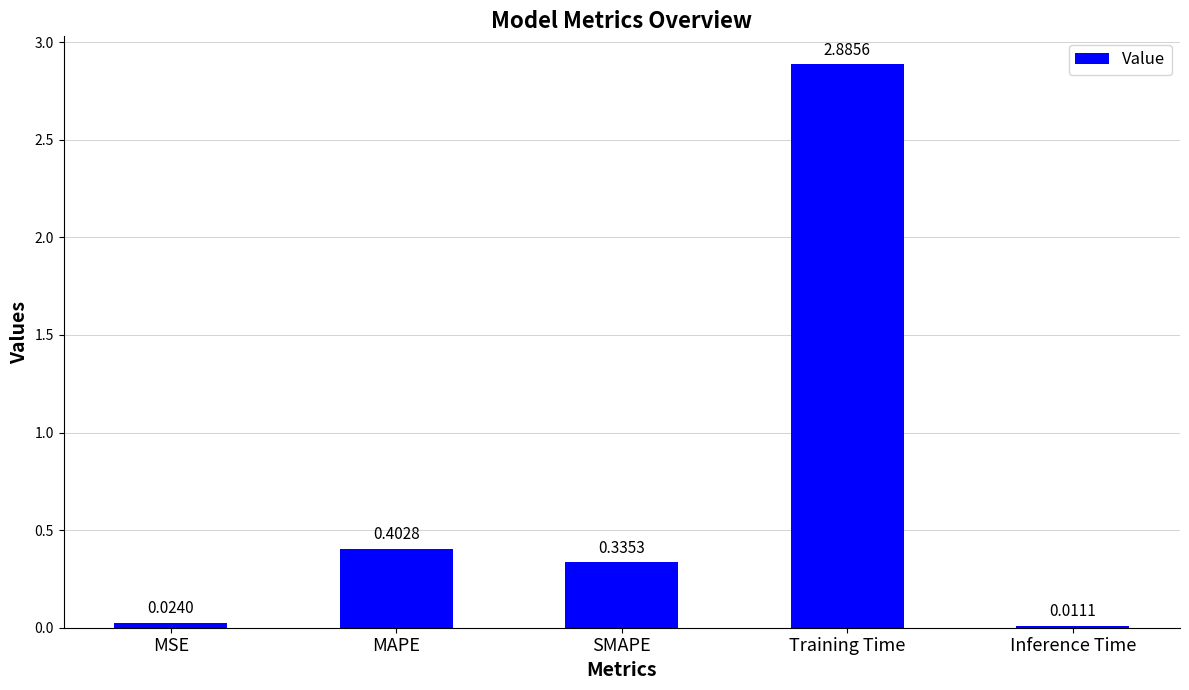

List the labels in order of value, largest first.

Training Time, MAPE, SMAPE, MSE, Inference Time